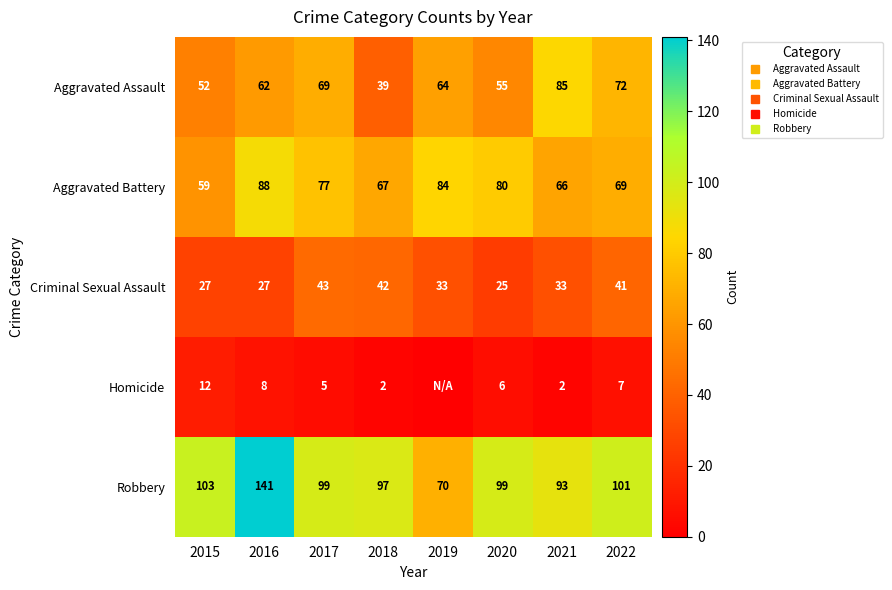

What is the sum of the Homicide values at 2020 and 2015?

18